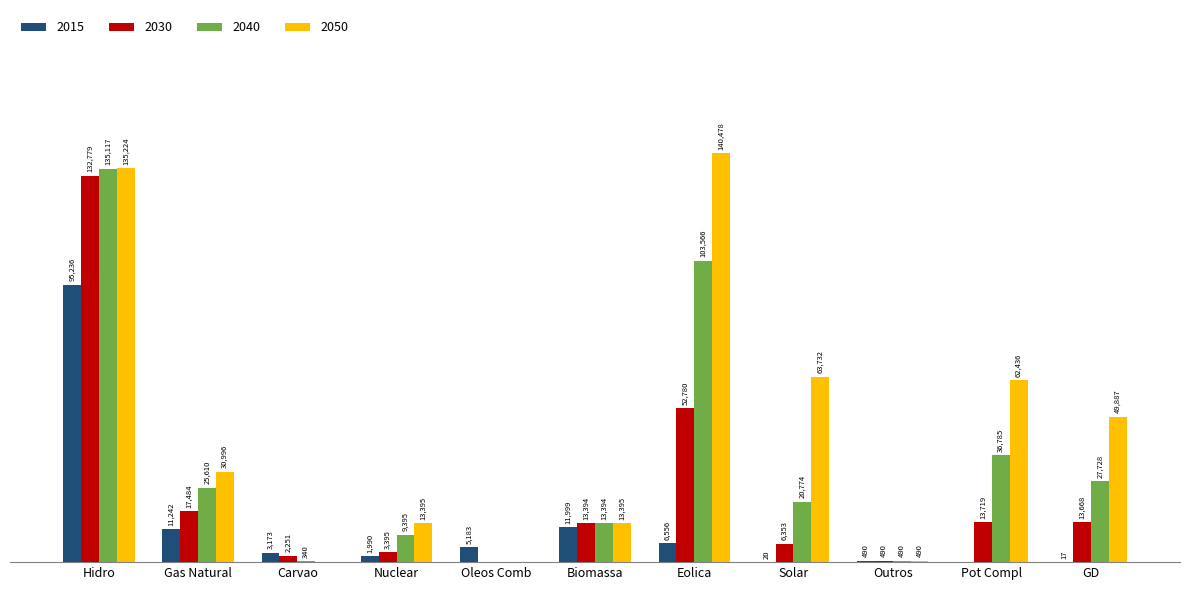

At which category does the chart reach its peak across all series?

Eolica